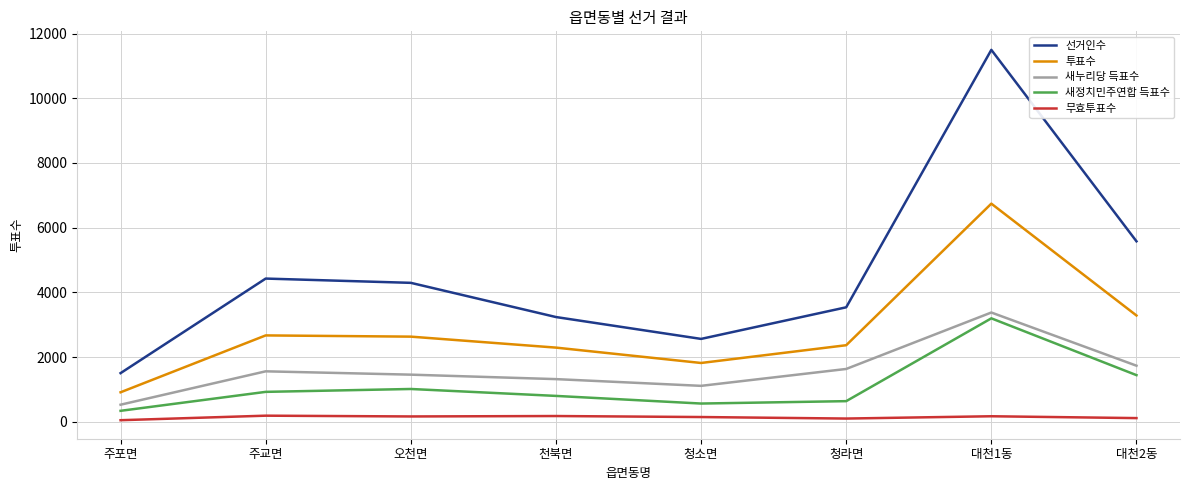

Count the number of data series in this chart.

5